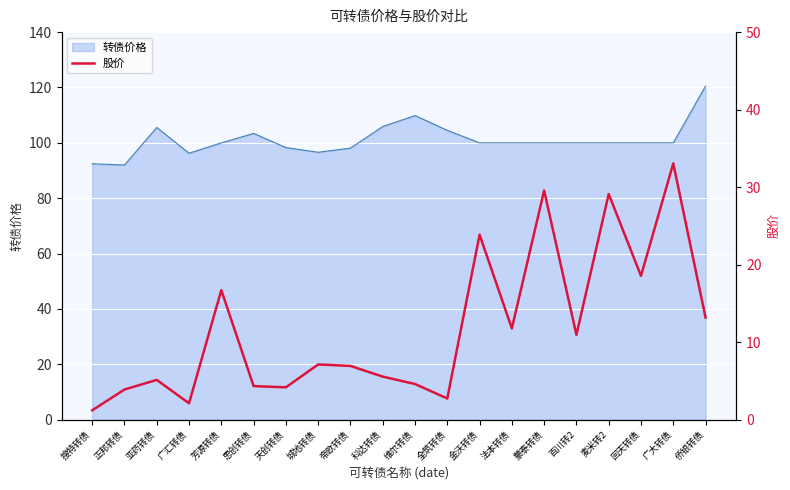

What is the change in value from 天创转债 to 城地转债?

+3.0